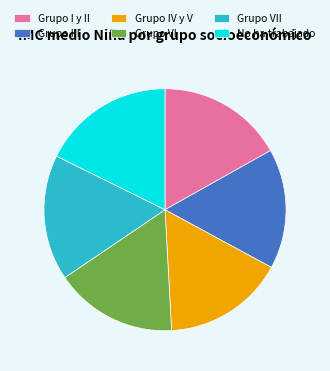

Count the number of slices in the pie.

6